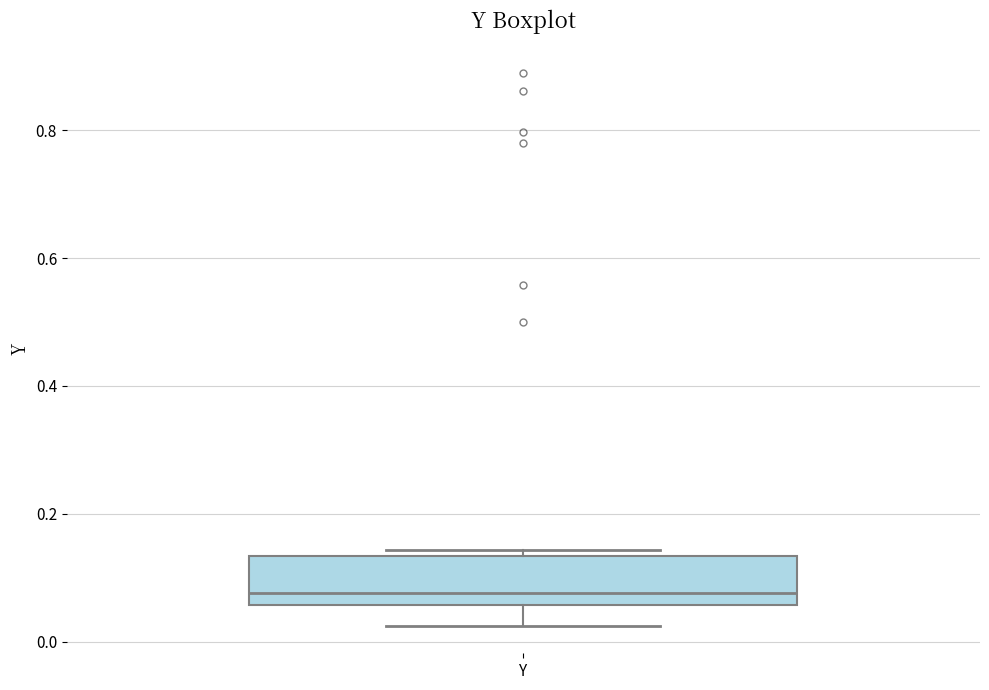

Read this box plot against the y-axis: the position of the median line, the range covered by the box, and the ends of both whiskers. The values are not printed on the chart, so give them approximately, as read against the axis.

median 0.08, box 0.06 to 0.14, whiskers 0.02 to 0.14 (just above the box's upper edge)